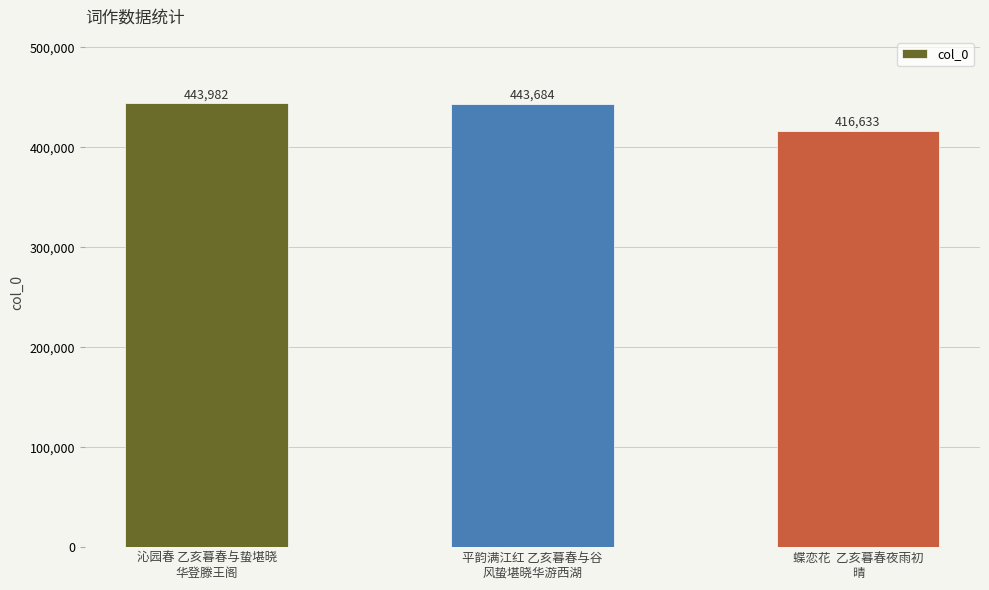

What is the value of the 2nd bar from the left?

443684